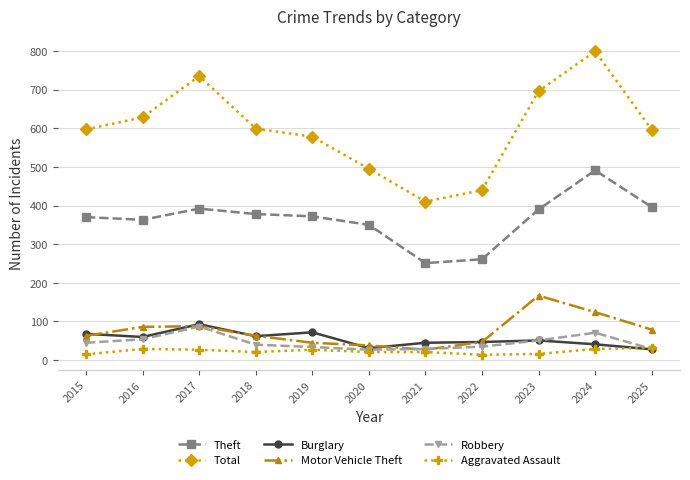

At how many categories does at least one series exceed 261?

11